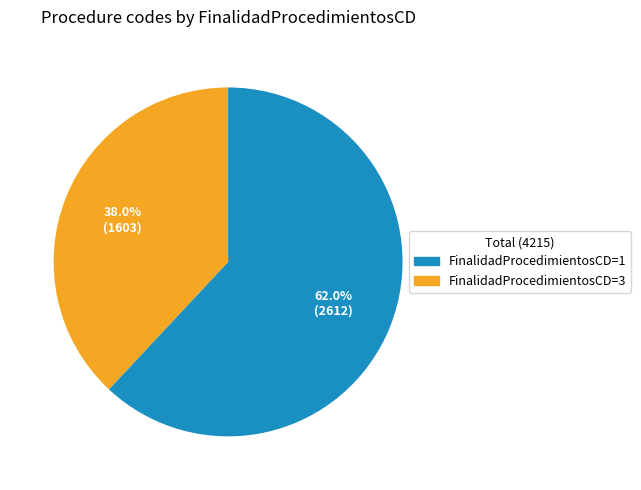

To the nearest percent, what is the difference between the largest and smallest slice percentages?

24%